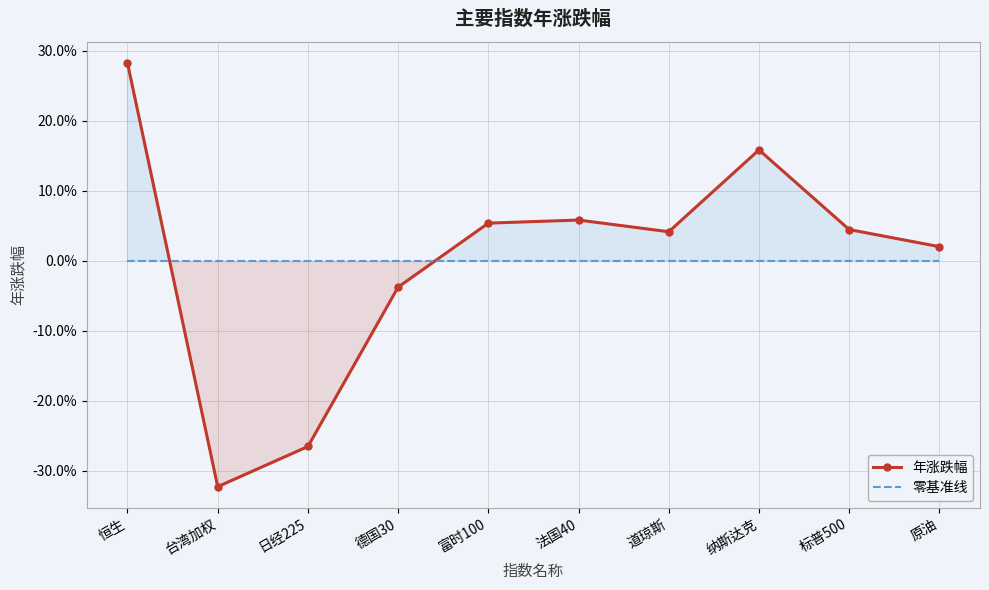

At which category is the sum across all series the highest?

恒生